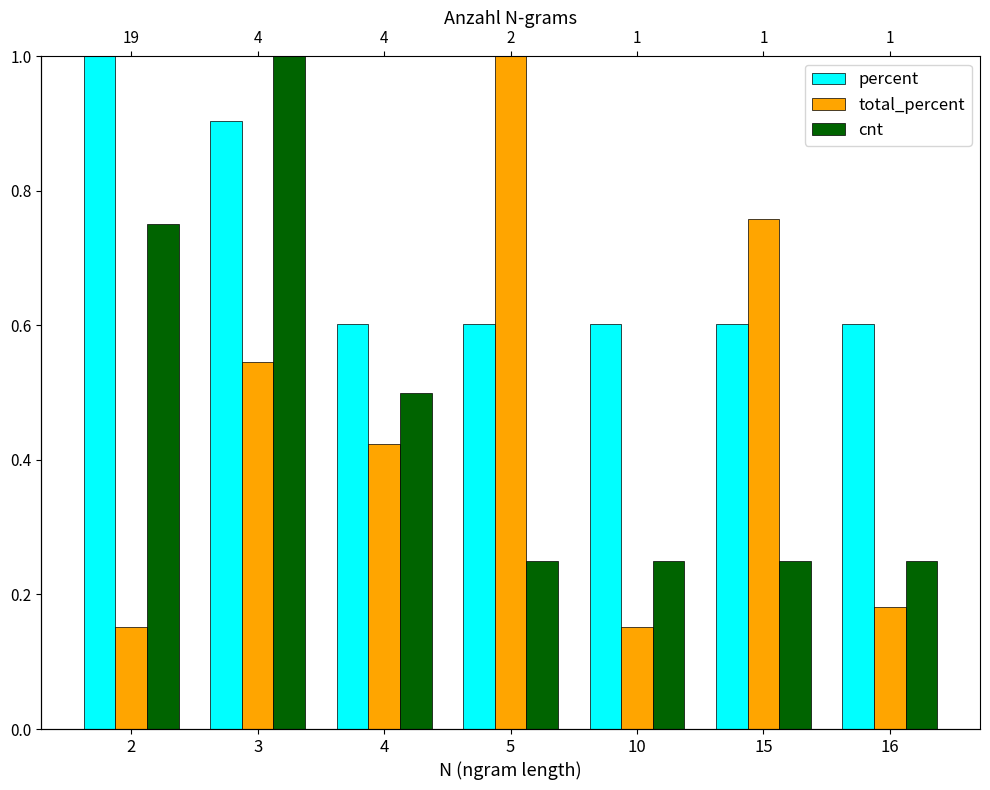

Is the value of percent at 10 greater than the value of cnt at 10?

Yes